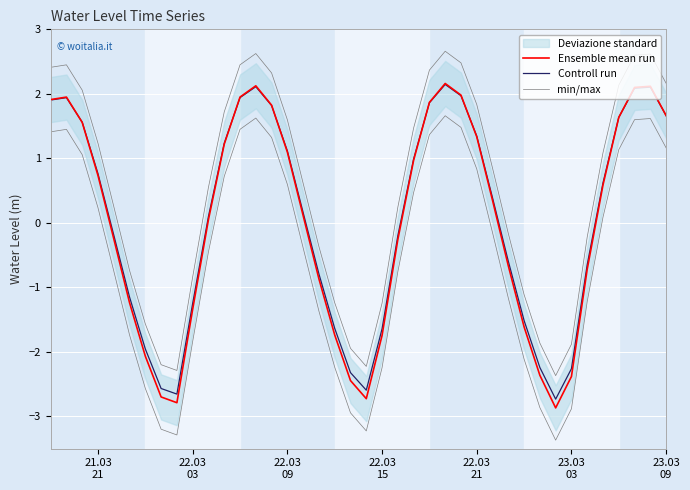

How many data points in Ensemble mean run are above 0?

22